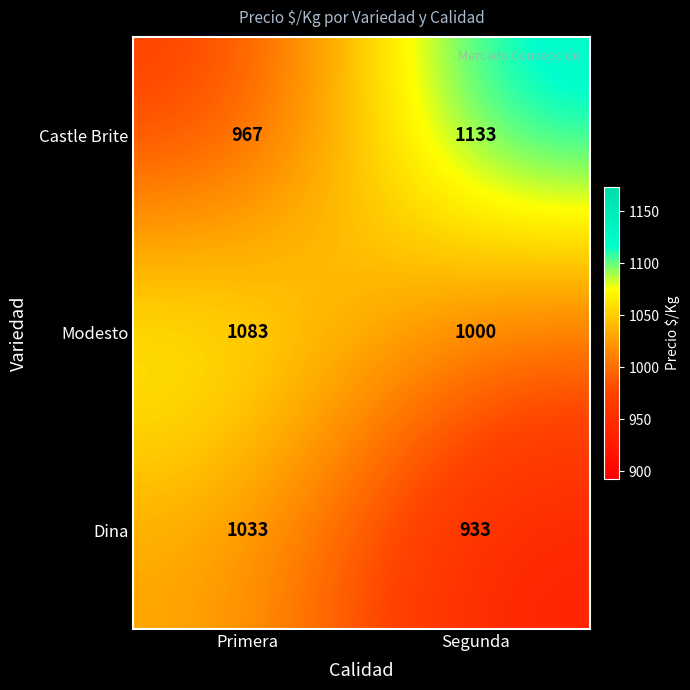

Is it true that Castle Brite equals 967 at Primera?

True